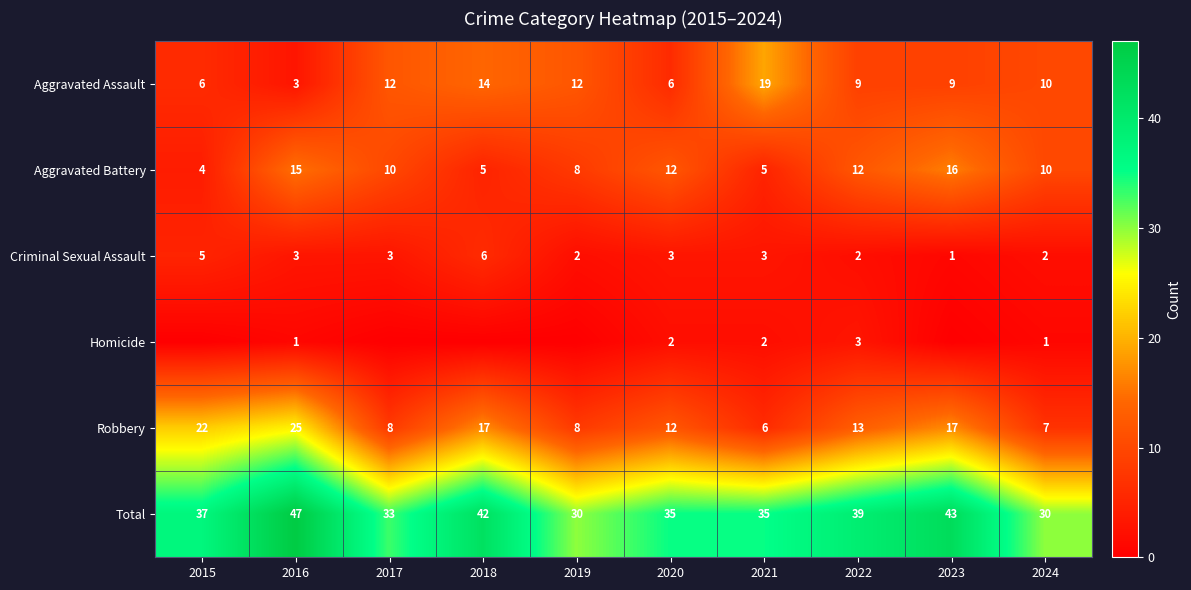

What is the average value of the Aggravated Assault series?

10